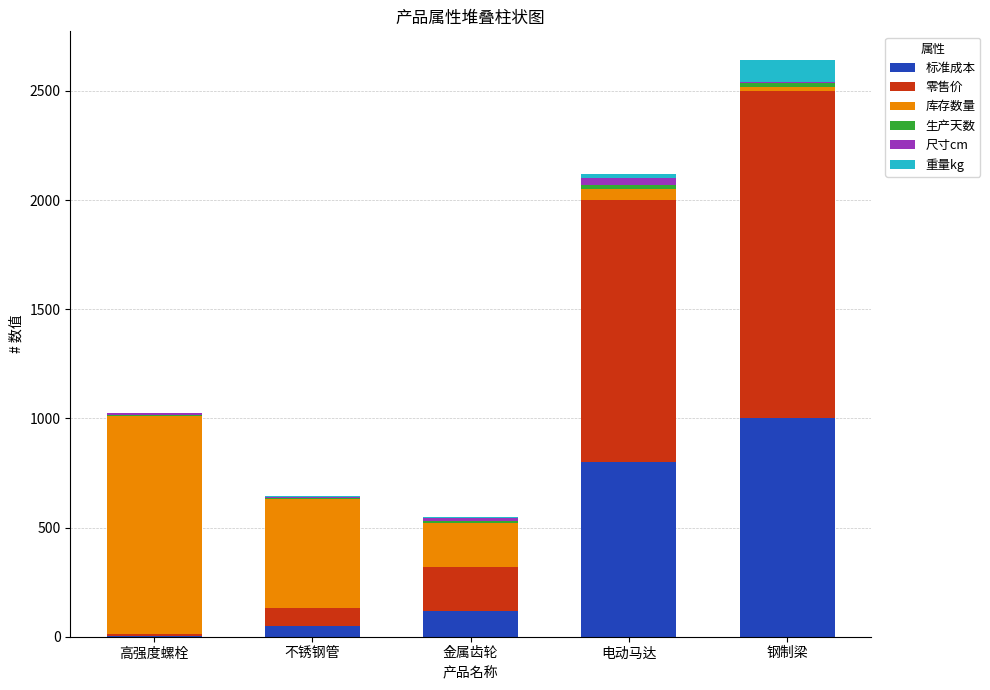

Is it true that 标准成本 equals 800.0 at 电动马达?

True